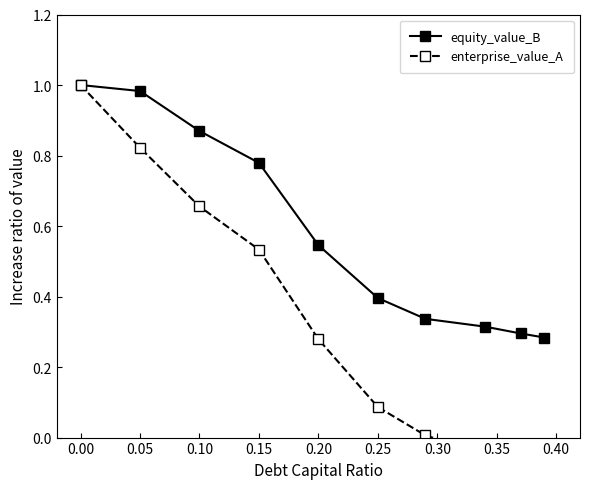

How many values in enterprise_value_A are below zero?

3